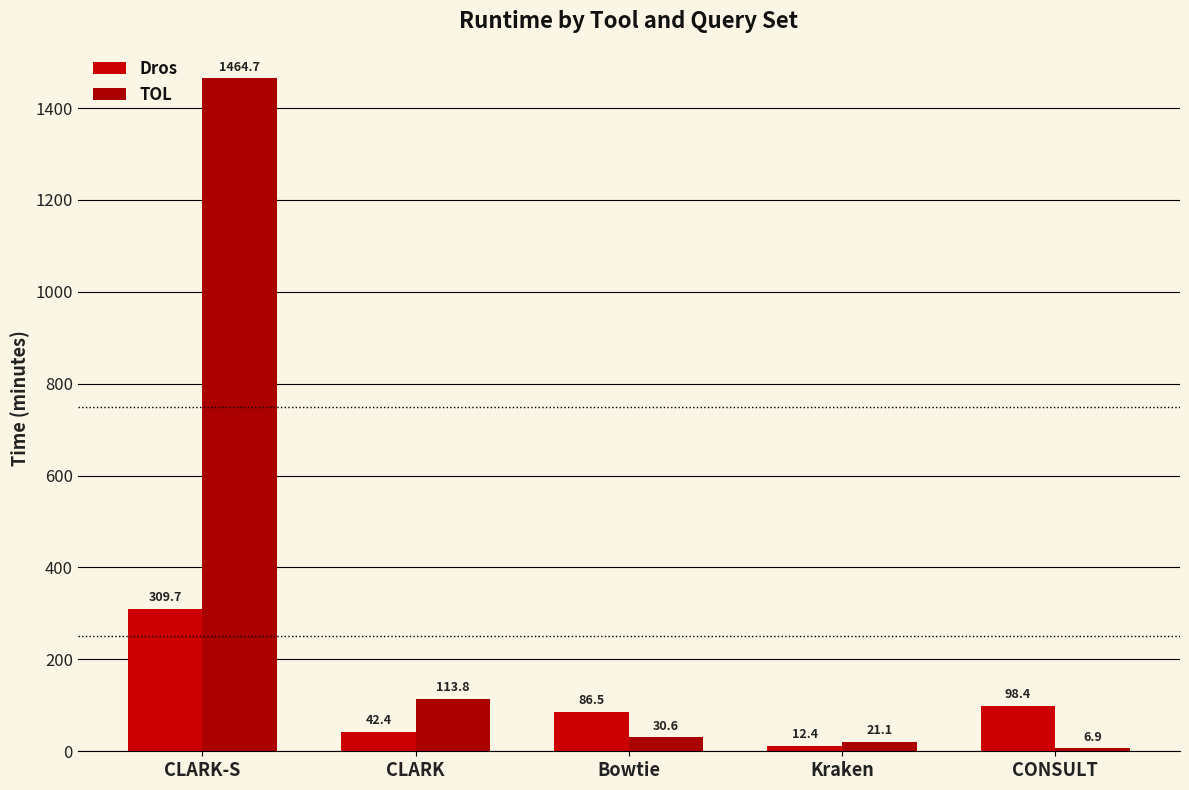

Is it true that TOL equals 18.2 at Bowtie?

False